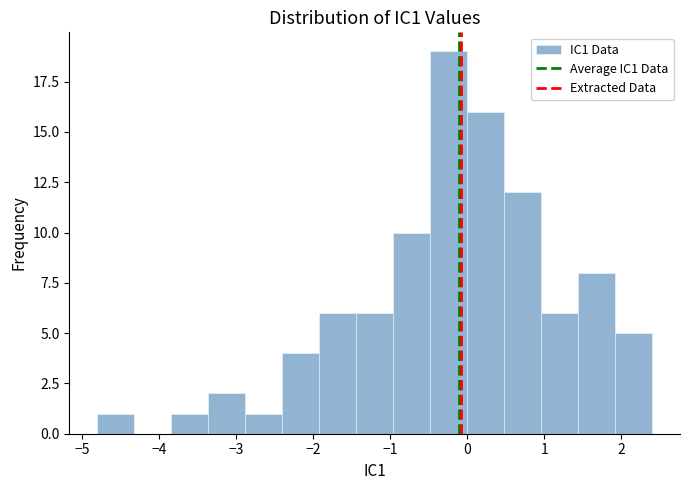

Over which range of the x-axis is the bar tallest?

-0.5 to 0.0